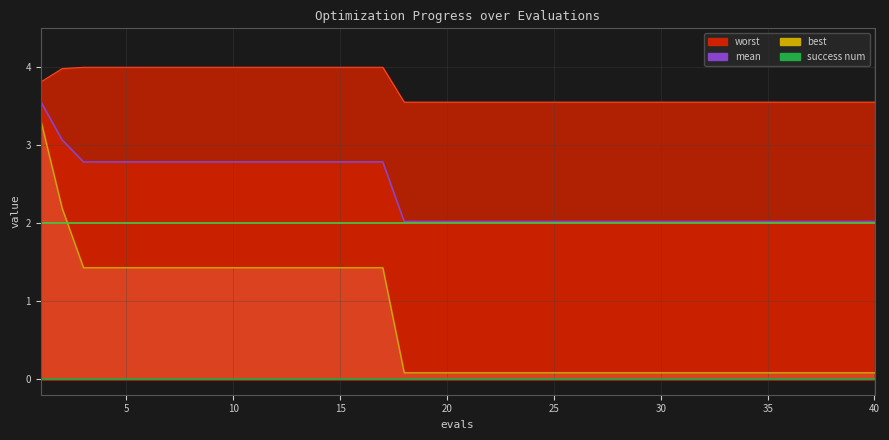

What is the difference between the maximum and minimum values in the mean_line series?

1.5